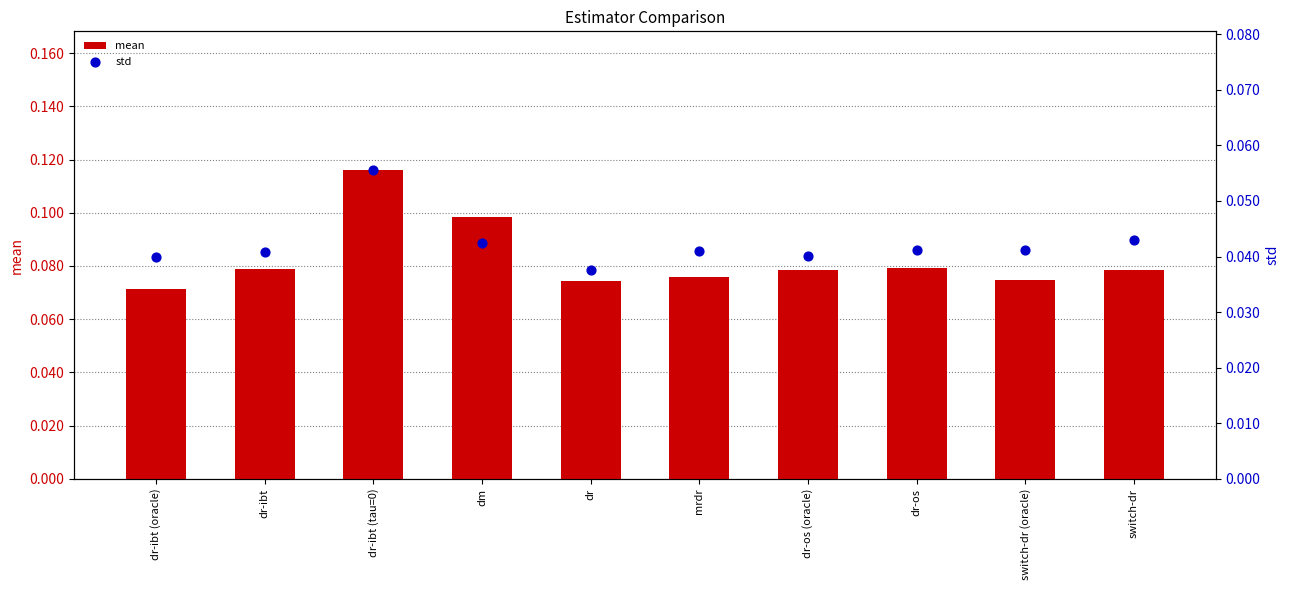

What is the total value across all series at dr-ibt?

0.1